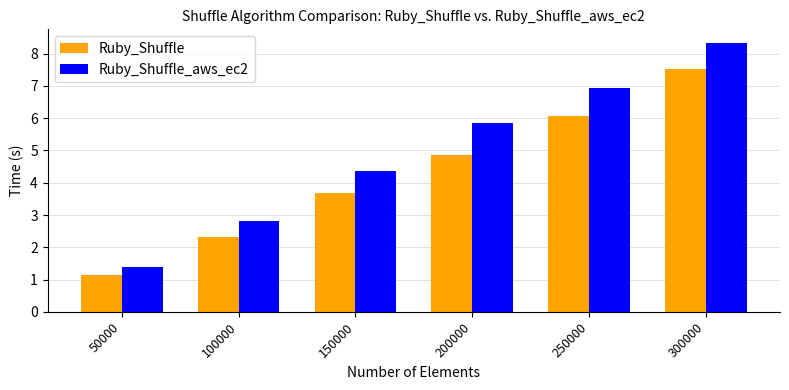

What are all the series names shown in the legend?

Ruby_Shuffle, Ruby_Shuffle_aws_ec2